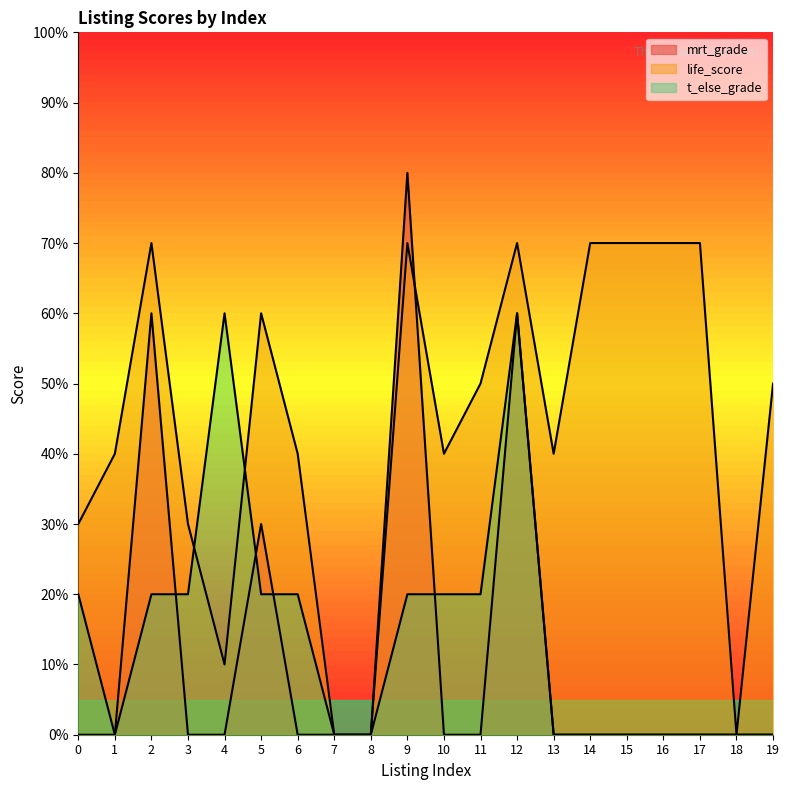

True or false: mrt_grade and t_else_grade cross at least once.

True